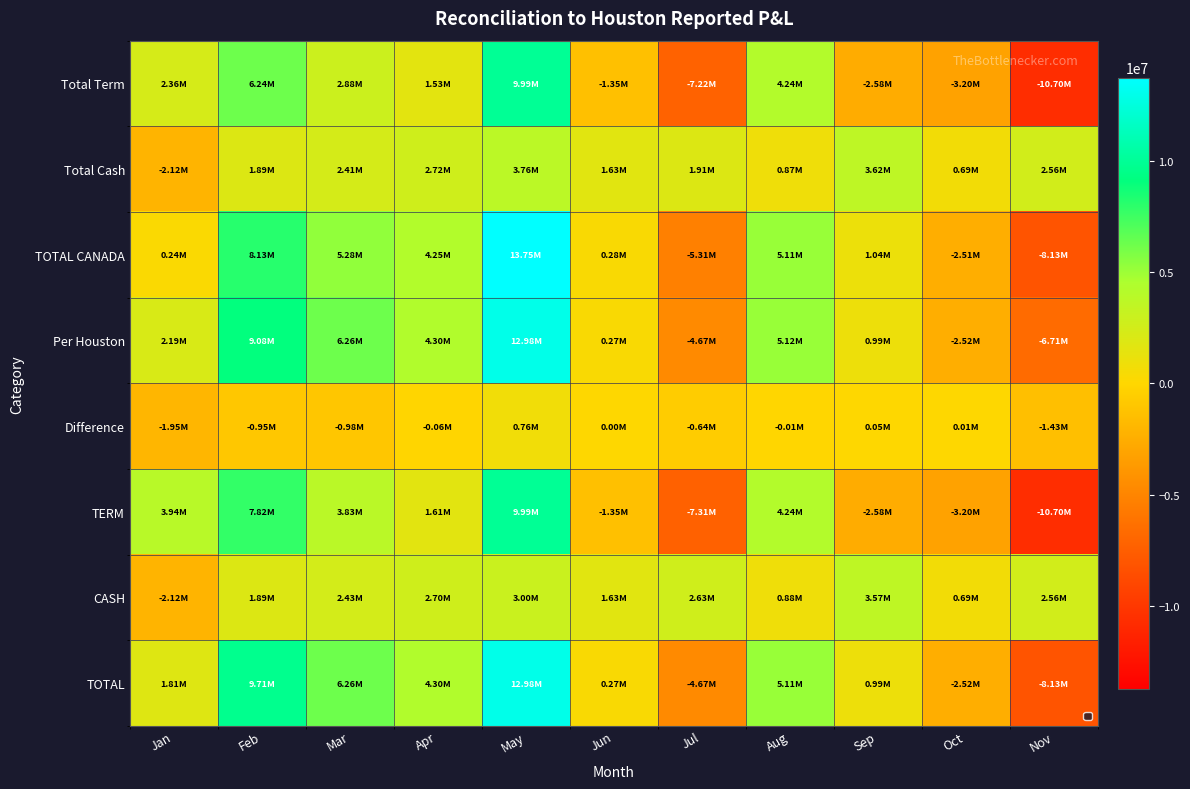

Reading left to right, list all the values displayed in this chart.

Total Term: Jan=2355424.3	Feb=6237803.6	Mar=2877353.7	Apr=1526752.3	May=9987140.4	Jun=-1350811.6	Jul=-7219437.5	Aug=4239225.0	Sep=-2582776.0	Oct=-3204404.2	Nov=-10696202.3
Total Cash: Jan=-2117923.5	Feb=1892104.4	Mar=2406637.0	Apr=2721312.6	May=3758853.2	Jun=1629502.5	Jul=1907272.4	Aug=868873.4	Sep=3620730.5	Oct=693071.1	Nov=2562997.9
TOTAL CANADA: Jan=237500.9	Feb=8129908.0	Mar=5283990.8	Apr=4248064.9	May=13745993.6	Jun=278690.9	Jul=-5312165.1	Aug=5108098.4	Sep=1037954.5	Oct=-2511333.1	Nov=-8133204.5
Per Houston: Jan=2191000.0	Feb=9084000.0	Mar=6261000.0	Apr=4304000.0	May=12984000.0	Jun=274000.0	Jul=-4672000.0	Aug=5115000.0	Sep=990000.0	Oct=-2517000.0	Nov=-6708000.0
Difference: Jan=-1953499.1	Feb=-954092.0	Mar=-977009.2	Apr=-55935.1	May=761993.6	Jun=4690.9	Jul=-640165.1	Aug=-6901.6	Sep=47954.5	Oct=5666.9	Nov=-1425204.5
TERM: Jan=3938764.4	Feb=7816866.6	Mar=3834132.6	Apr=1607896.3	May=9987260.4	Jun=-1351716.6	Jul=-7305940.5	Aug=4239209.0	Sep=-2582956.1	Oct=-3204784.2	Nov=-10695182.3
CASH: Jan=-2124611.9	Feb=1889245.6	Mar=2426372.2	Apr=2695721.4	May=2996711.4	Jun=1625743.1	Jul=2634193.2	Aug=875397.5	Sep=3573322.9	Oct=687968.3	Nov=2562997.9
TOTAL: Jan=1814152.6	Feb=9706112.2	Mar=6260504.8	Apr=4303617.7	May=12983971.8	Jun=274026.5	Jul=-4671747.3	Aug=5114606.5	Sep=990366.9	Oct=-2516815.9	Nov=-8132184.5